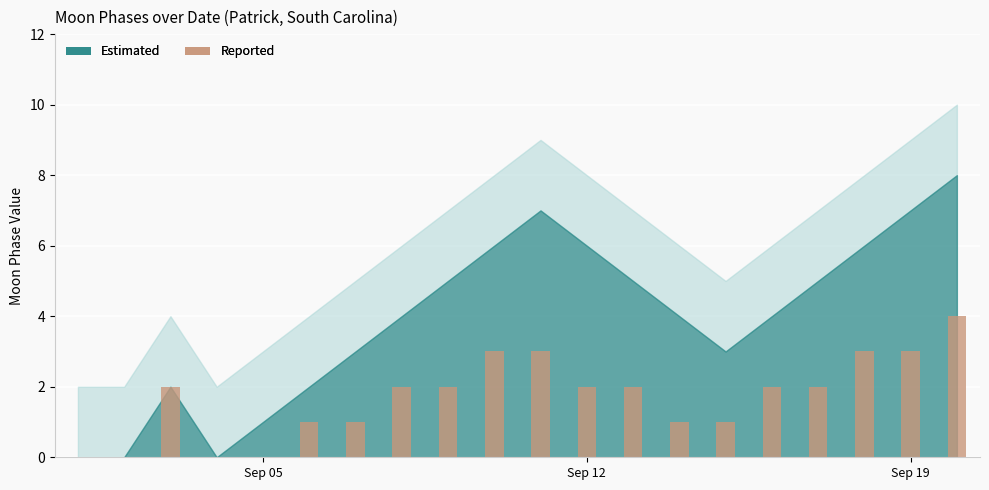

What is the greatest value displayed?

4